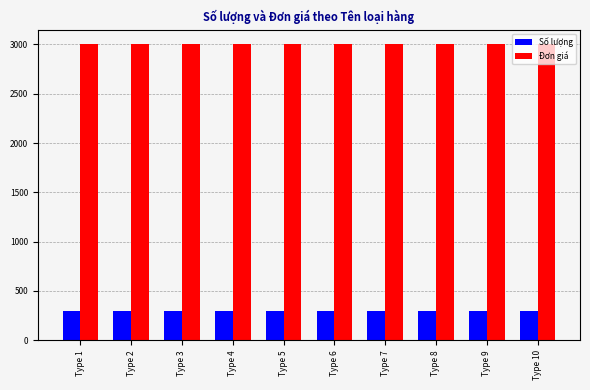

List the series in order of their overall mean, highest first.

Đơn giá, Số lượng